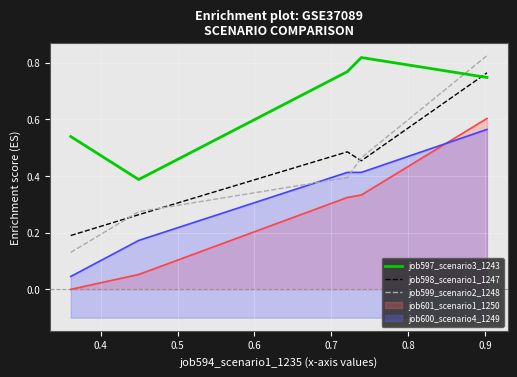

How many interior local peaks does the job598_scenario1_1247 series have?

1